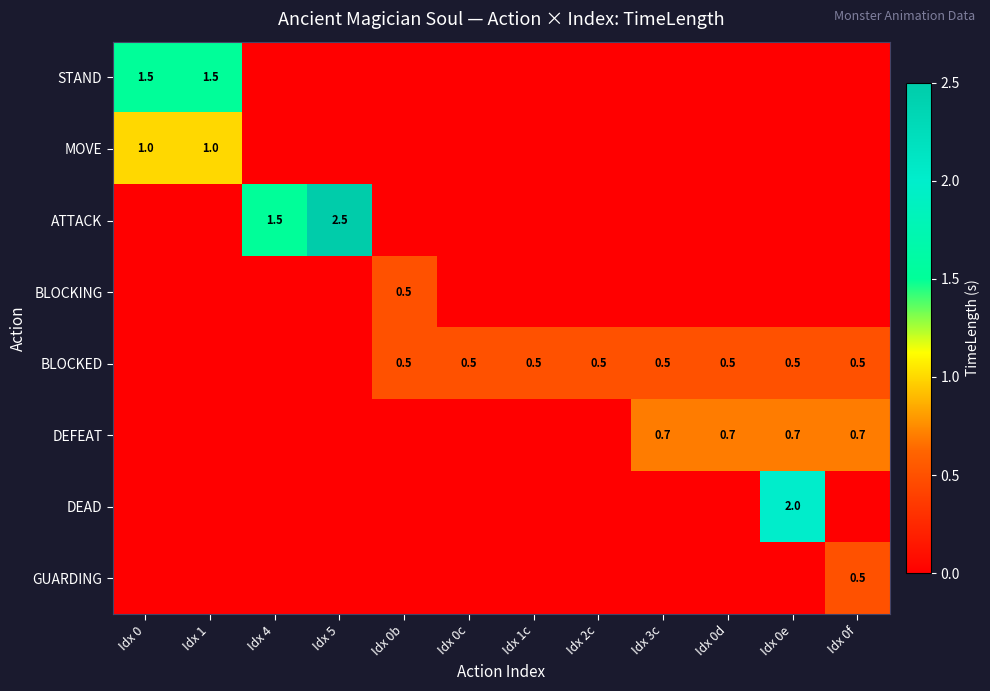

The BLOCKED series shows 0.5 at Idx 3c. True or false?

True